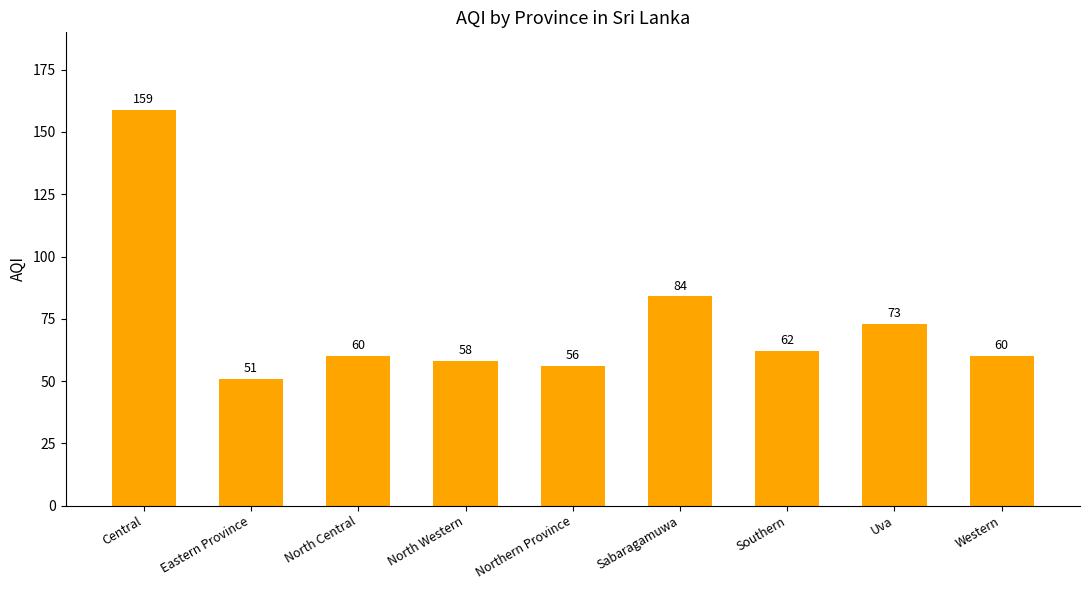

Reading left to right, extract all data points from this chart.

159	51	60	58	56	84	62	73	60